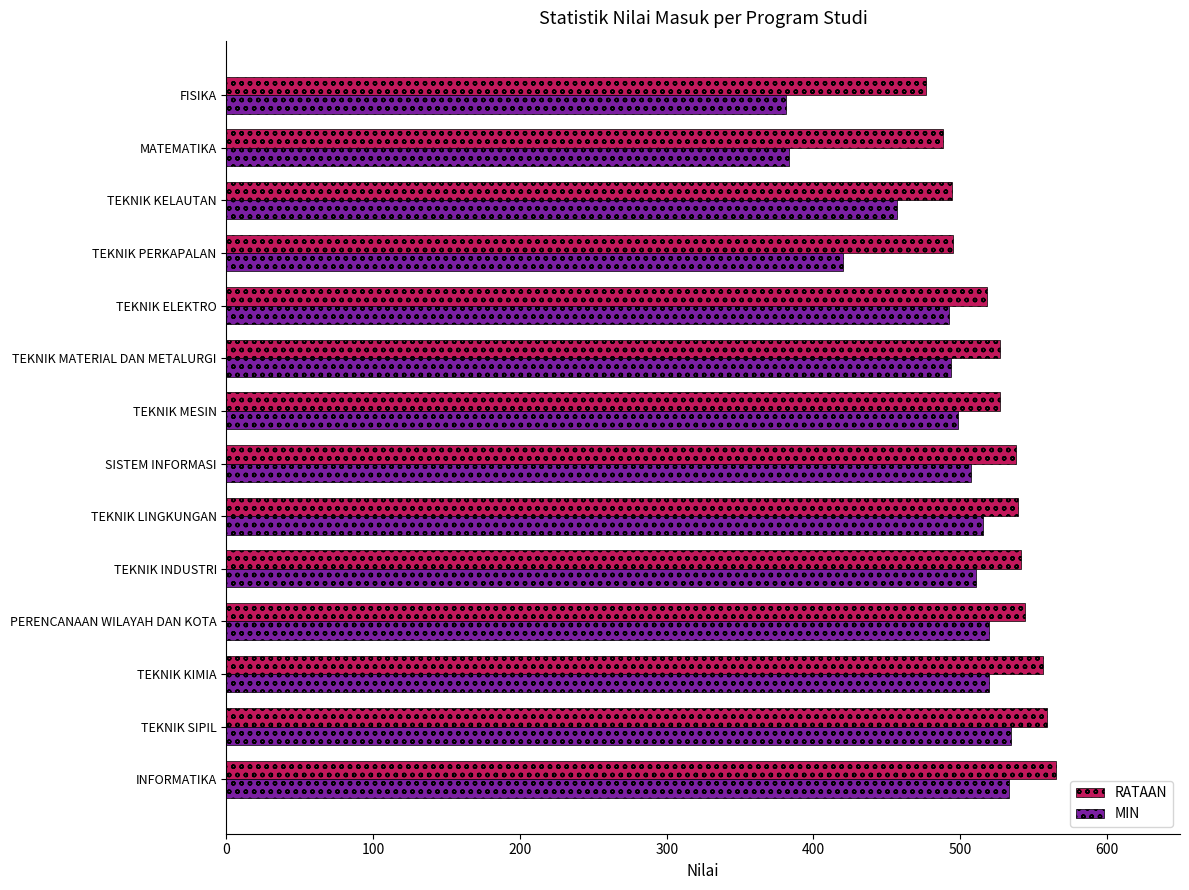

Which series has the largest total across all categories?

RATAAN